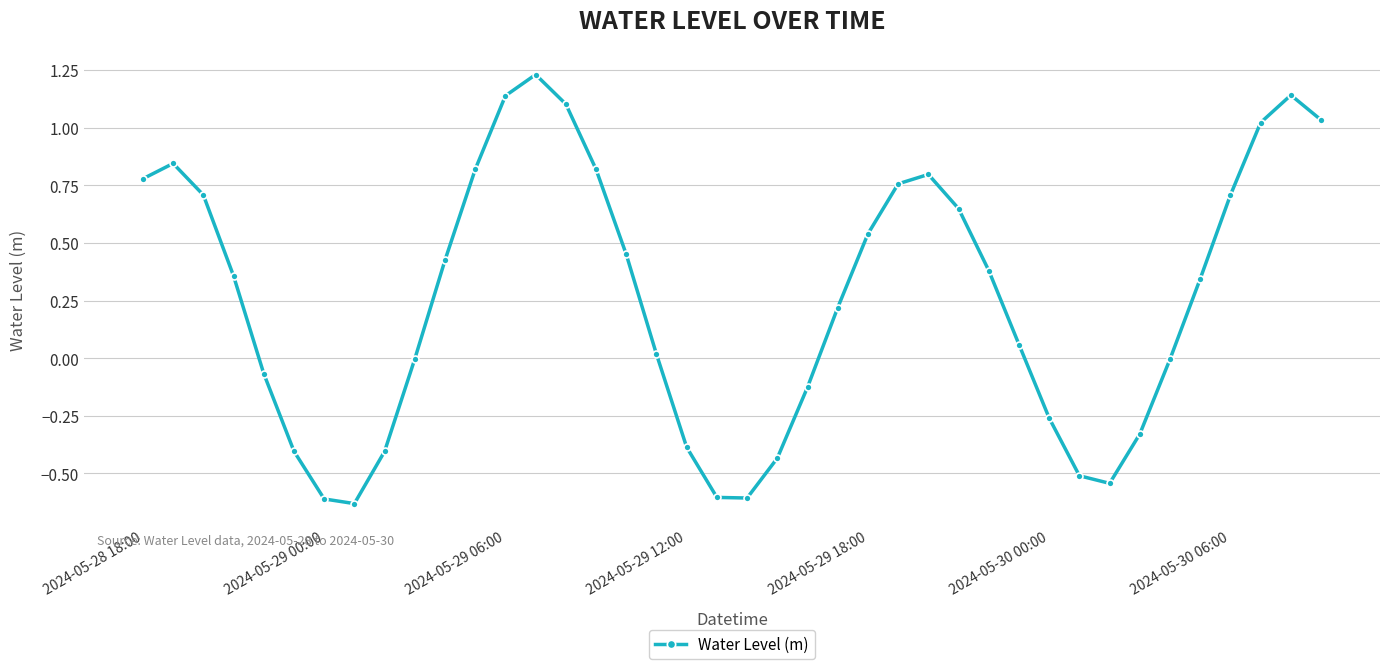

True or false: there are more than 1 points higher than both neighbors.

True